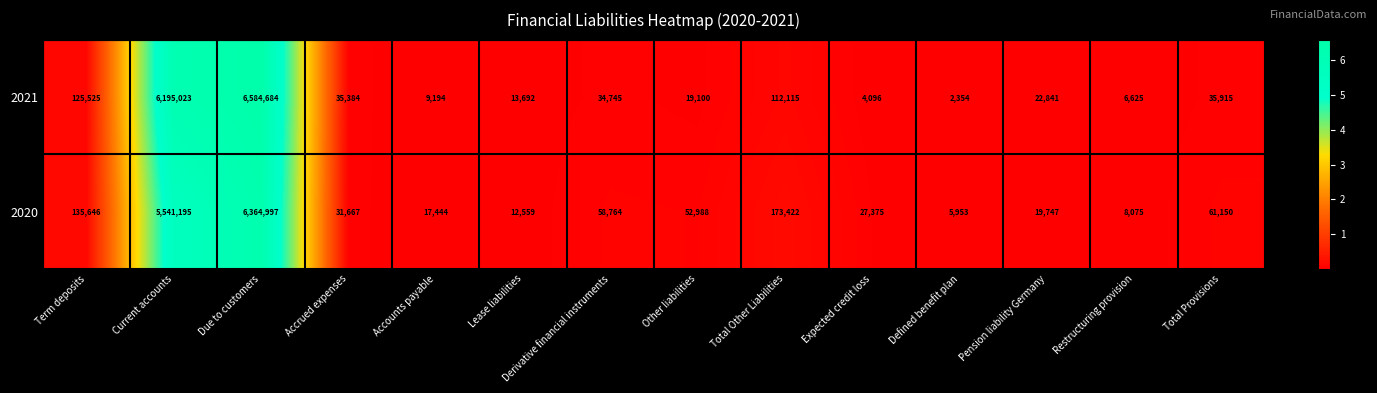

Between Total Other Liabilities and Restructuring provision, which series saw the biggest shift?

2020